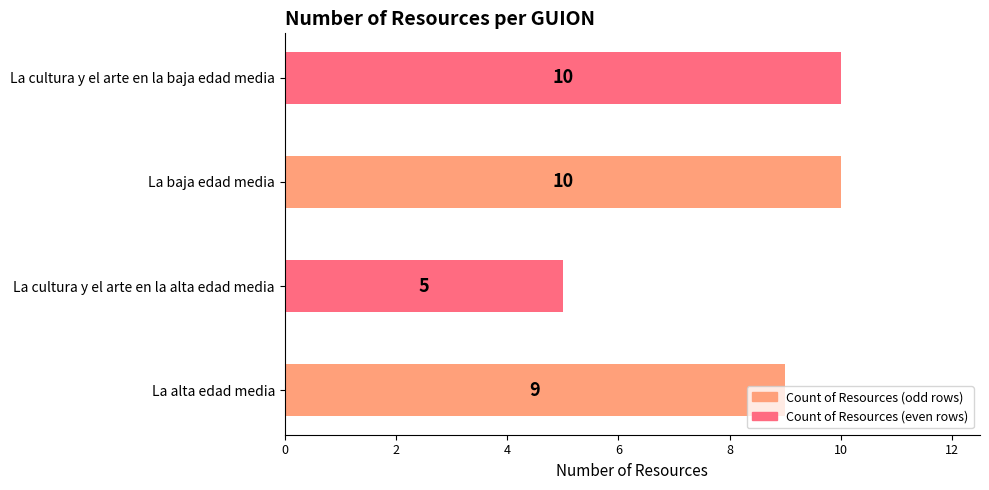

Are the bars horizontal?

Yes